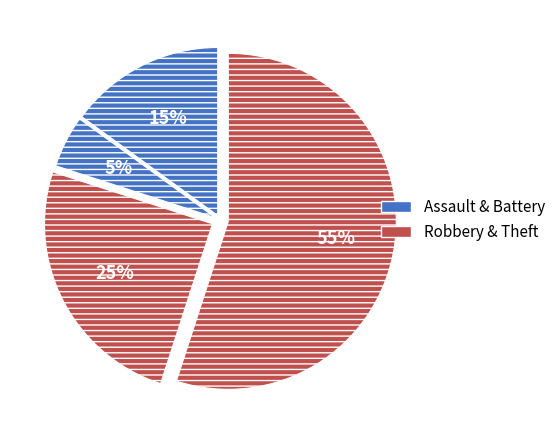

Count the number of slices in the pie.

4